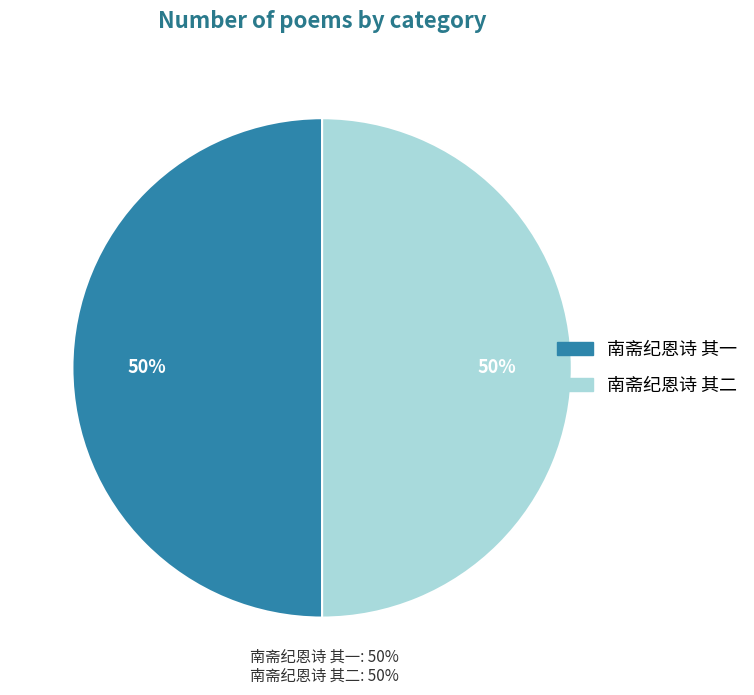

Combined, do 南斋纪恩诗 其一 and 南斋纪恩诗 其二 account for over 50%?

Yes